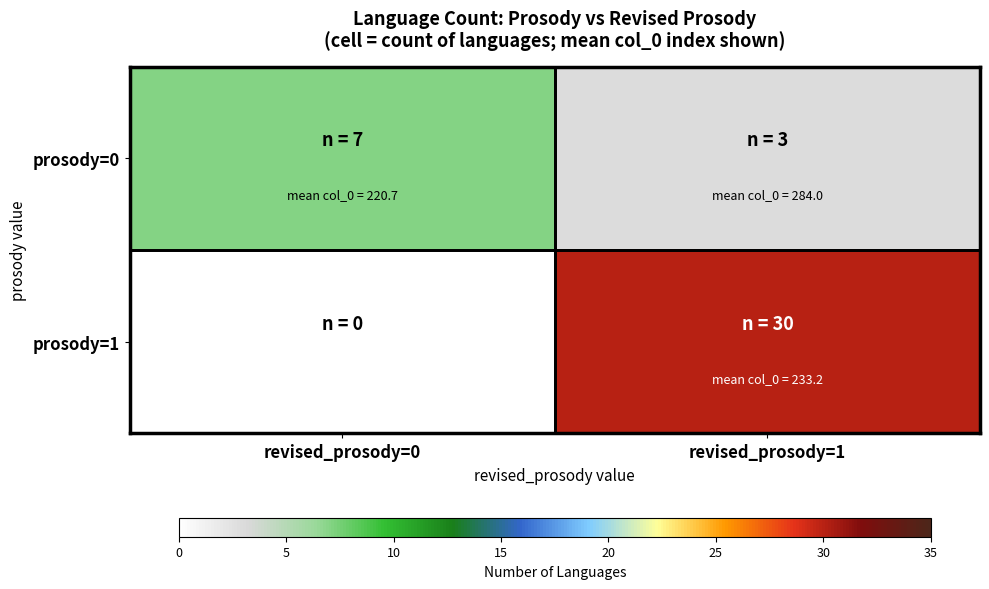

How many distinct data groups are displayed?

2